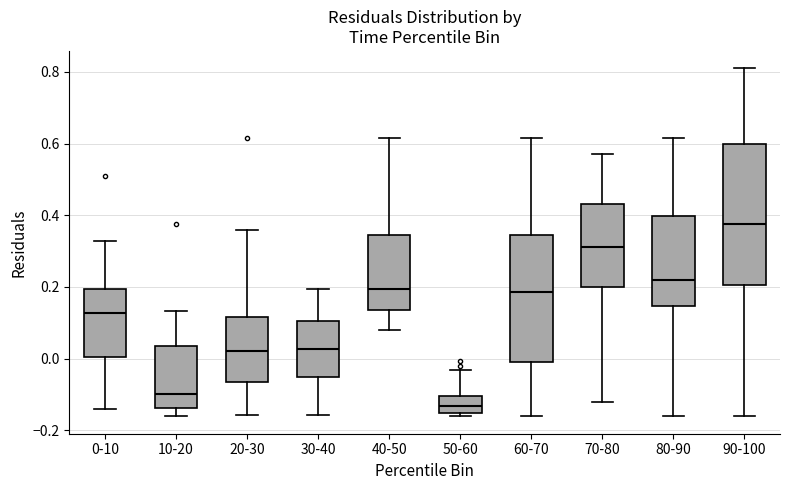

Reading left to right, read every box against the y-axis: the position of its median line, the range the box covers, and the ends of its whiskers. The values are not printed on the chart, so give them approximately, as read against the axis.

0-10: median 0.12, box 0.00 to 0.20, whiskers -0.14 to 0.32
10-20: median -0.10, box -0.14 to 0.04, whiskers -0.16 to 0.14
20-30: median 0.02, box -0.06 to 0.12, whiskers -0.16 to 0.36
30-40: median 0.02, box -0.06 to 0.10, whiskers -0.16 to 0.20
40-50: median 0.20, box 0.14 to 0.34, whiskers 0.08 to 0.62
50-60: median -0.14, box -0.16 to -0.10, whiskers -0.16 (just below the box's lower edge) to -0.04
60-70: median 0.18, box 0.00 to 0.34, whiskers -0.16 to 0.62
70-80: median 0.32, box 0.20 to 0.44, whiskers -0.12 to 0.58
80-90: median 0.22, box 0.14 to 0.40, whiskers -0.16 to 0.62
90-100: median 0.38, box 0.20 to 0.60, whiskers -0.16 to 0.82